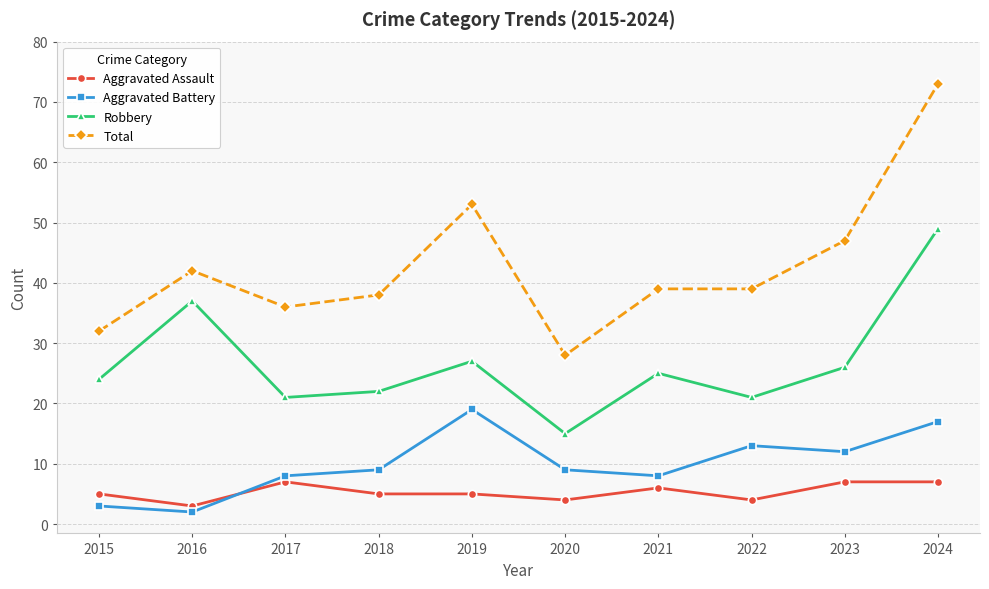

True or false: Robbery and Aggravated Assault cross at least once.

False